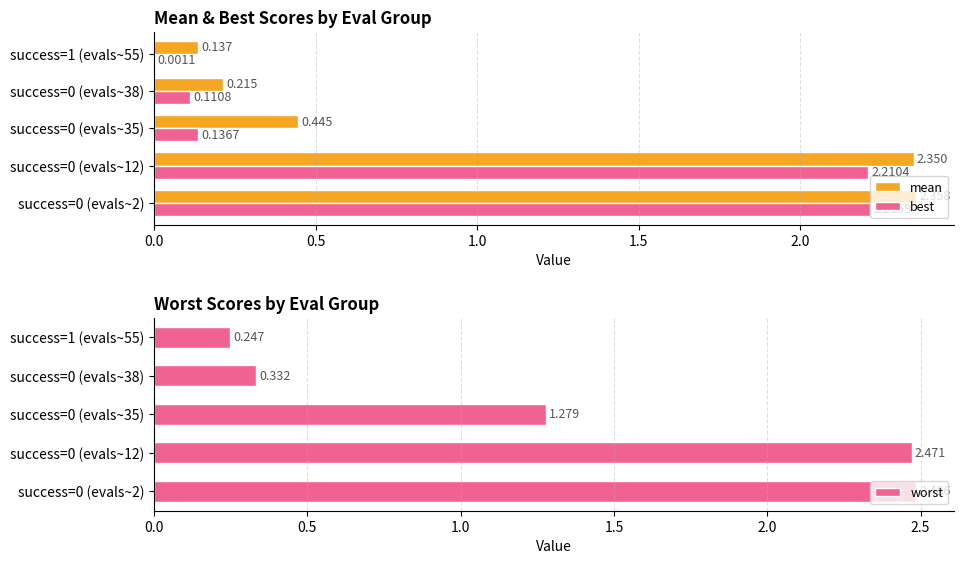

How many data points in worst are less than 1?

2